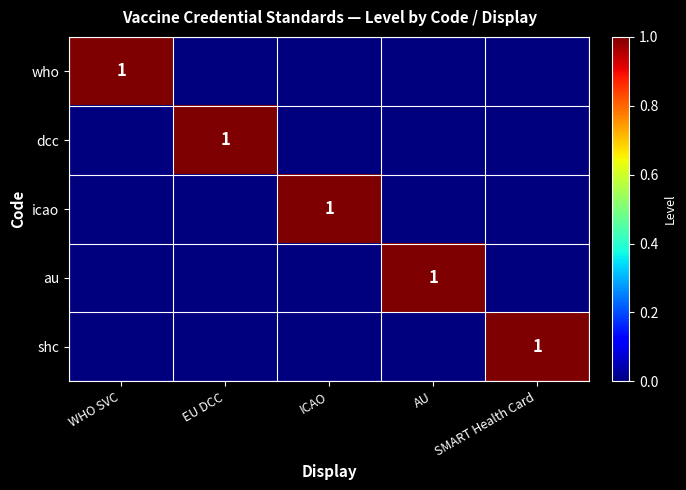

True or false: shc has a value of 2 at SMART Health Card.

False